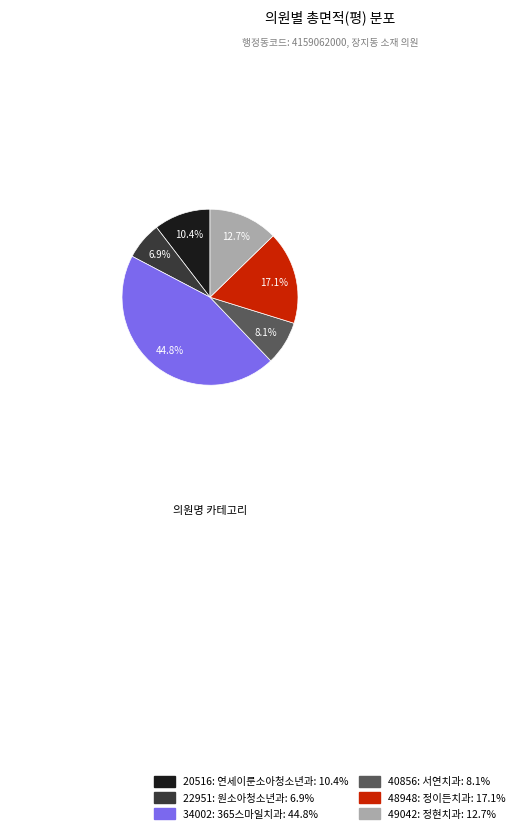

What is the total percentage of 34002: 365스마일치과: 44.8% and 20516: 연세이룬소아청소년과: 10.4%?

55.2%